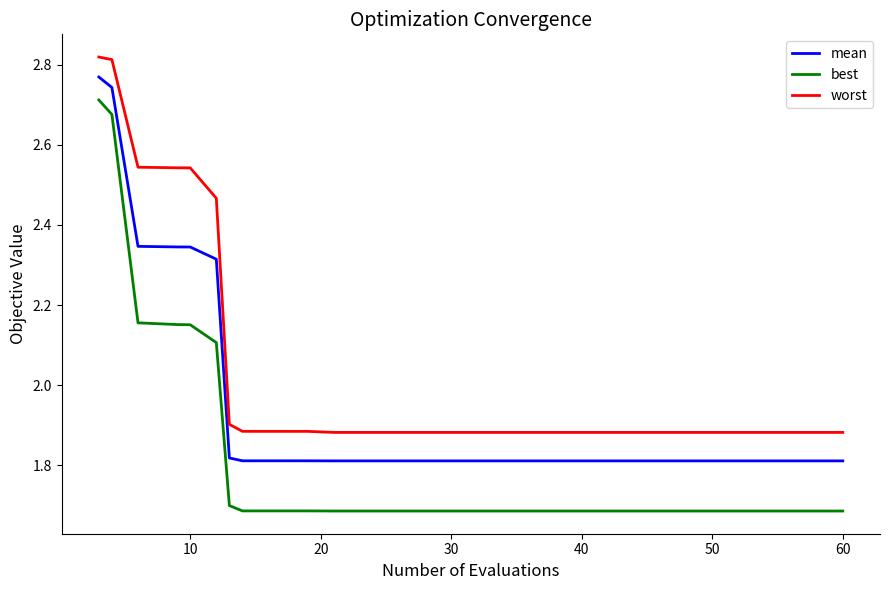

Which series has the widest spread of values?

best